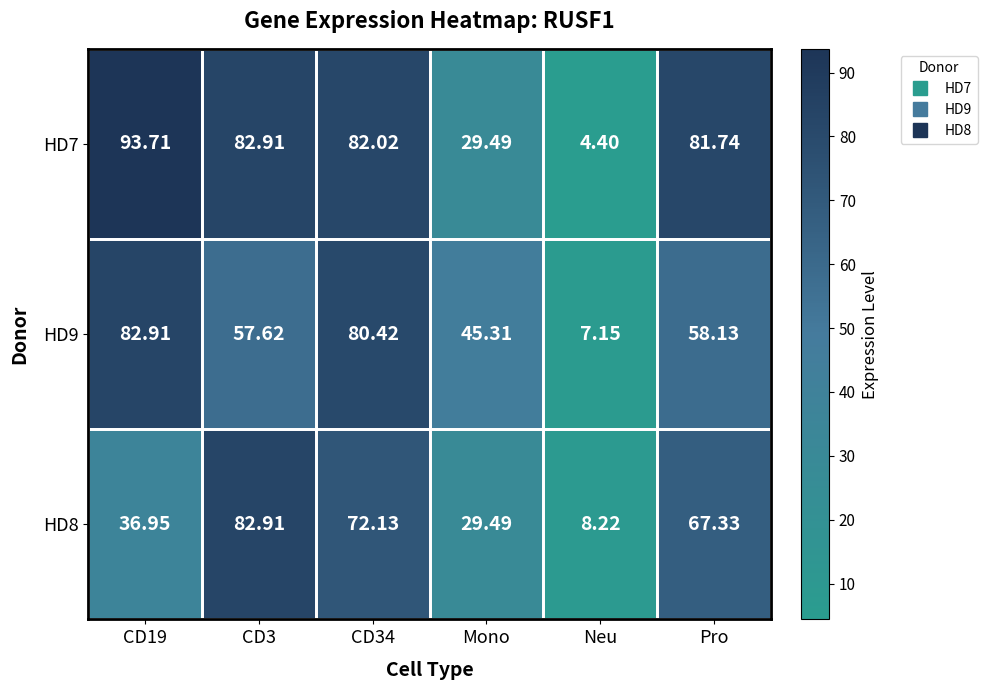

At which label is HD9 closest to 45?

Mono